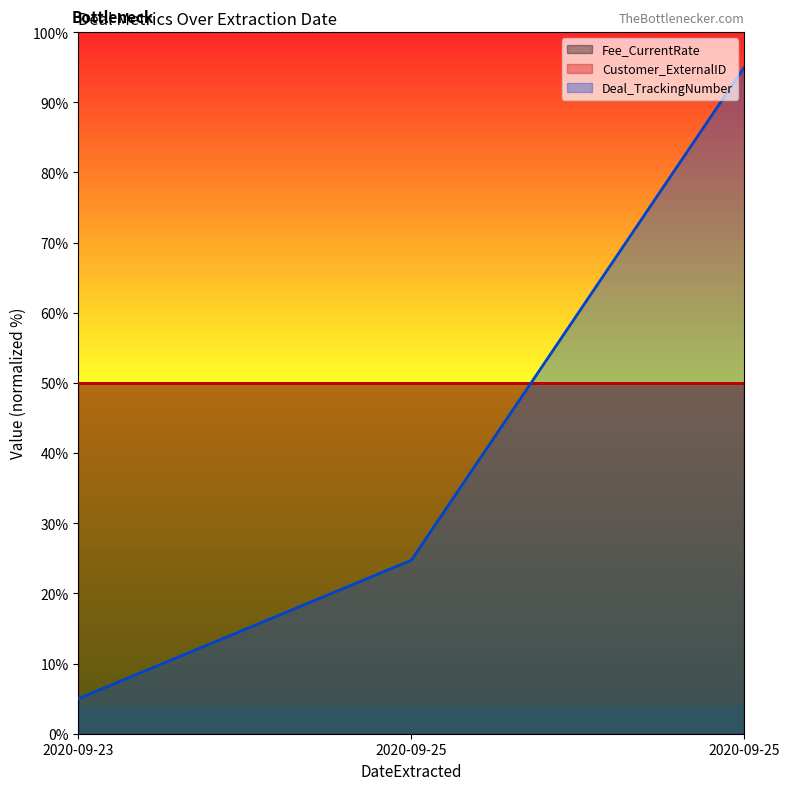

Which series has the widest spread of values?

Deal_TrackingNumber (line)